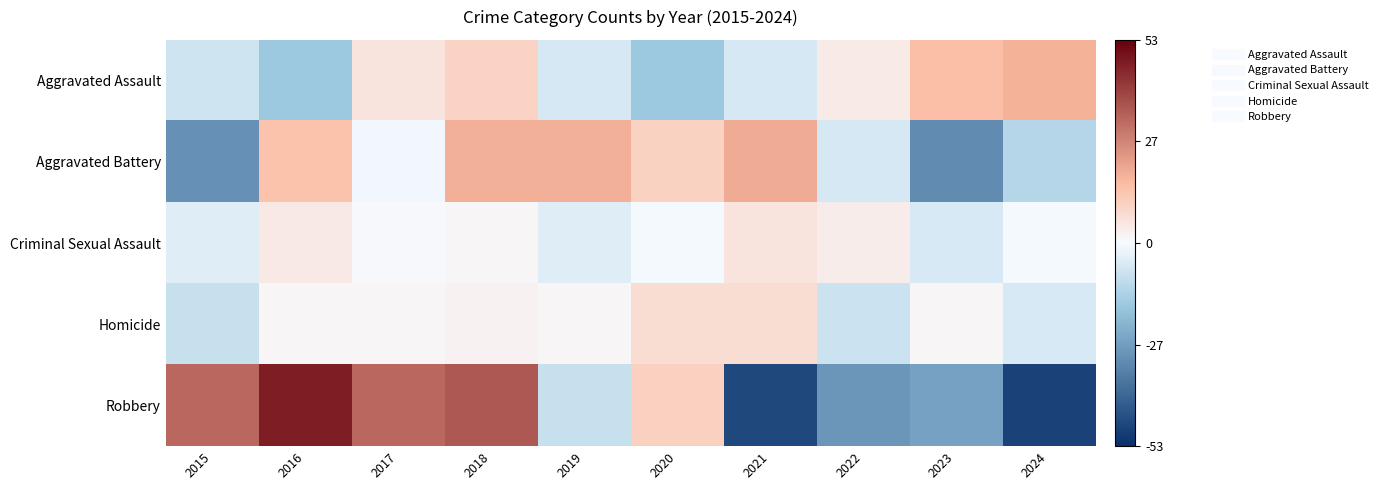

At how many categories does at least one series exceed 35?

2